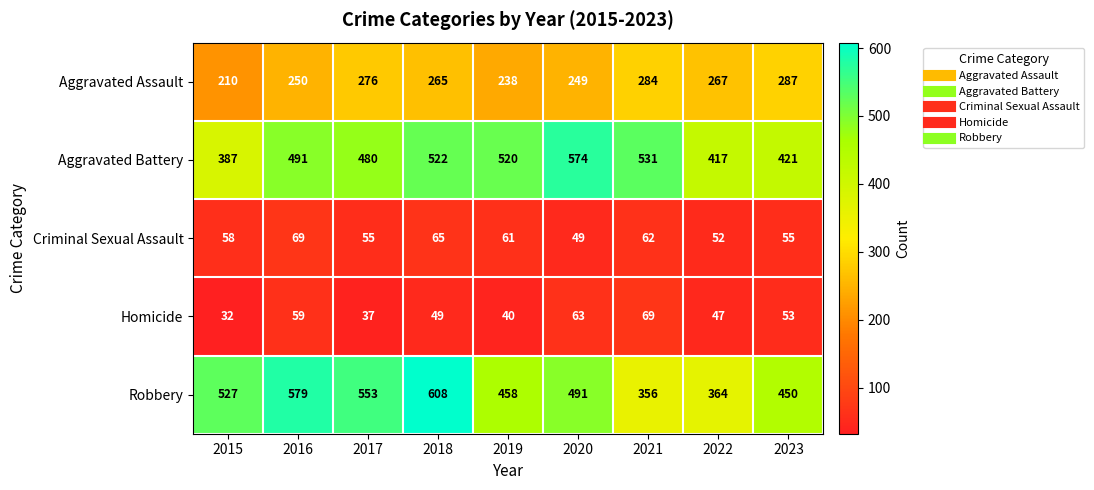

At which label does Homicide first exceed 49?

2016